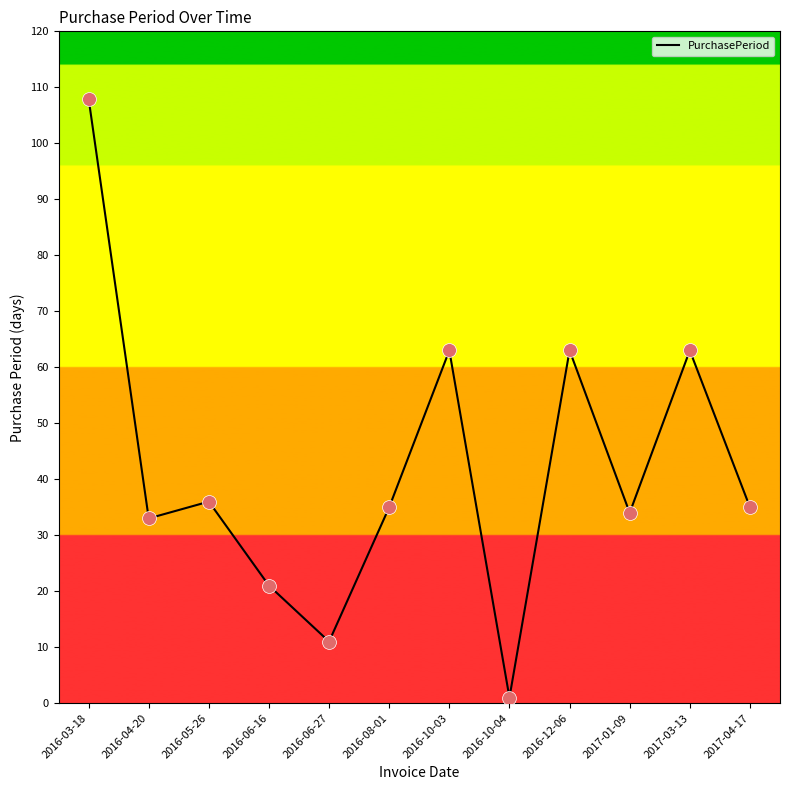

Between 2016-04-20 and 2017-04-17, which is larger?

2017-04-17